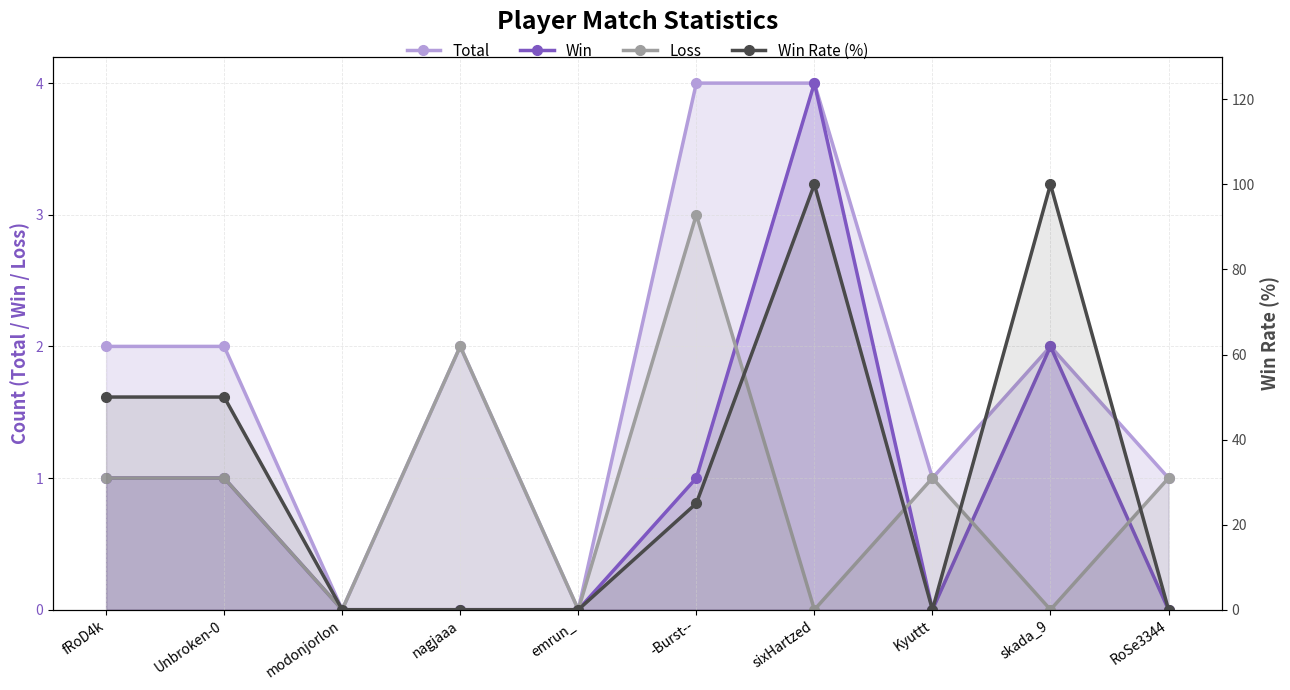

At which category does Win reach its first local peak?

sixHartzed